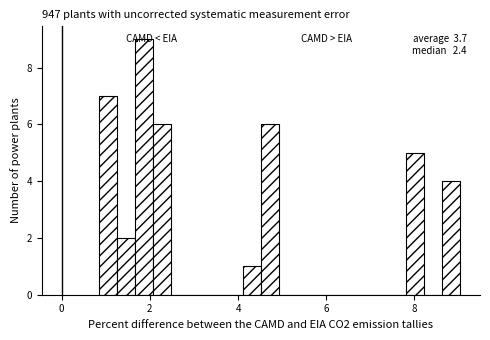

Read against the x-axis, roughly where is the centre of the tallest bar?

1.8